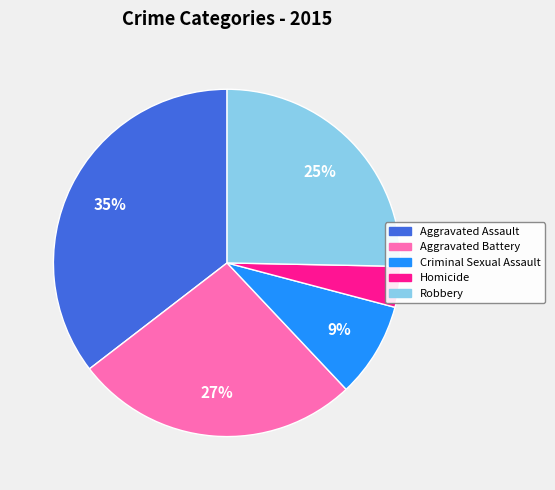

Is there any slice that represents more than half of the pie?

No